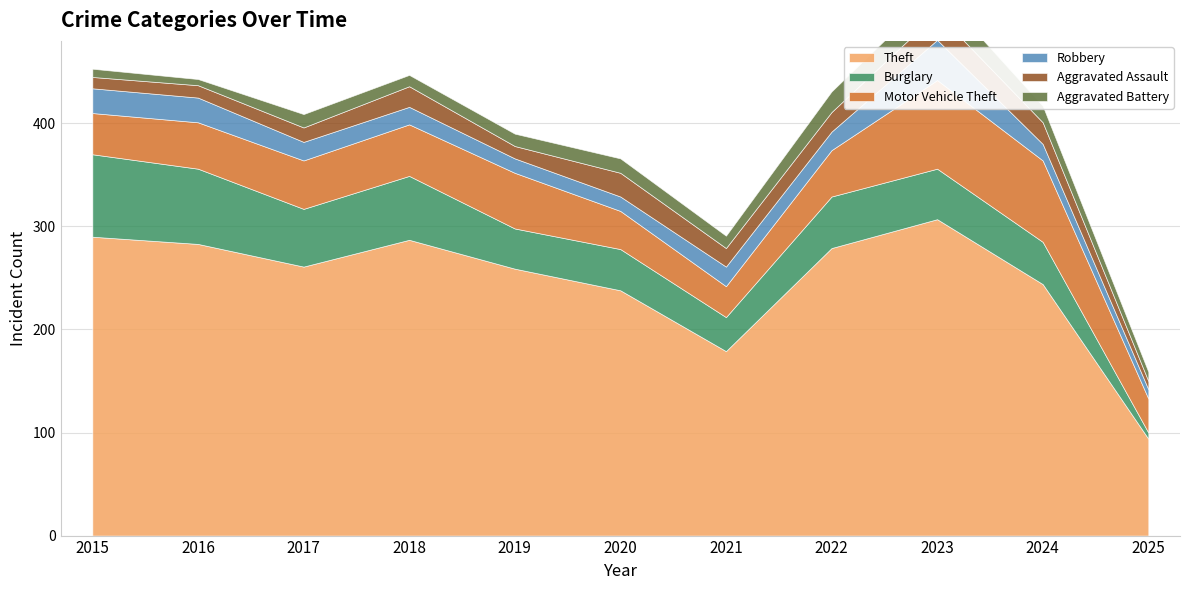

Is it true that Aggravated Assault equals 4 at 2017?

False